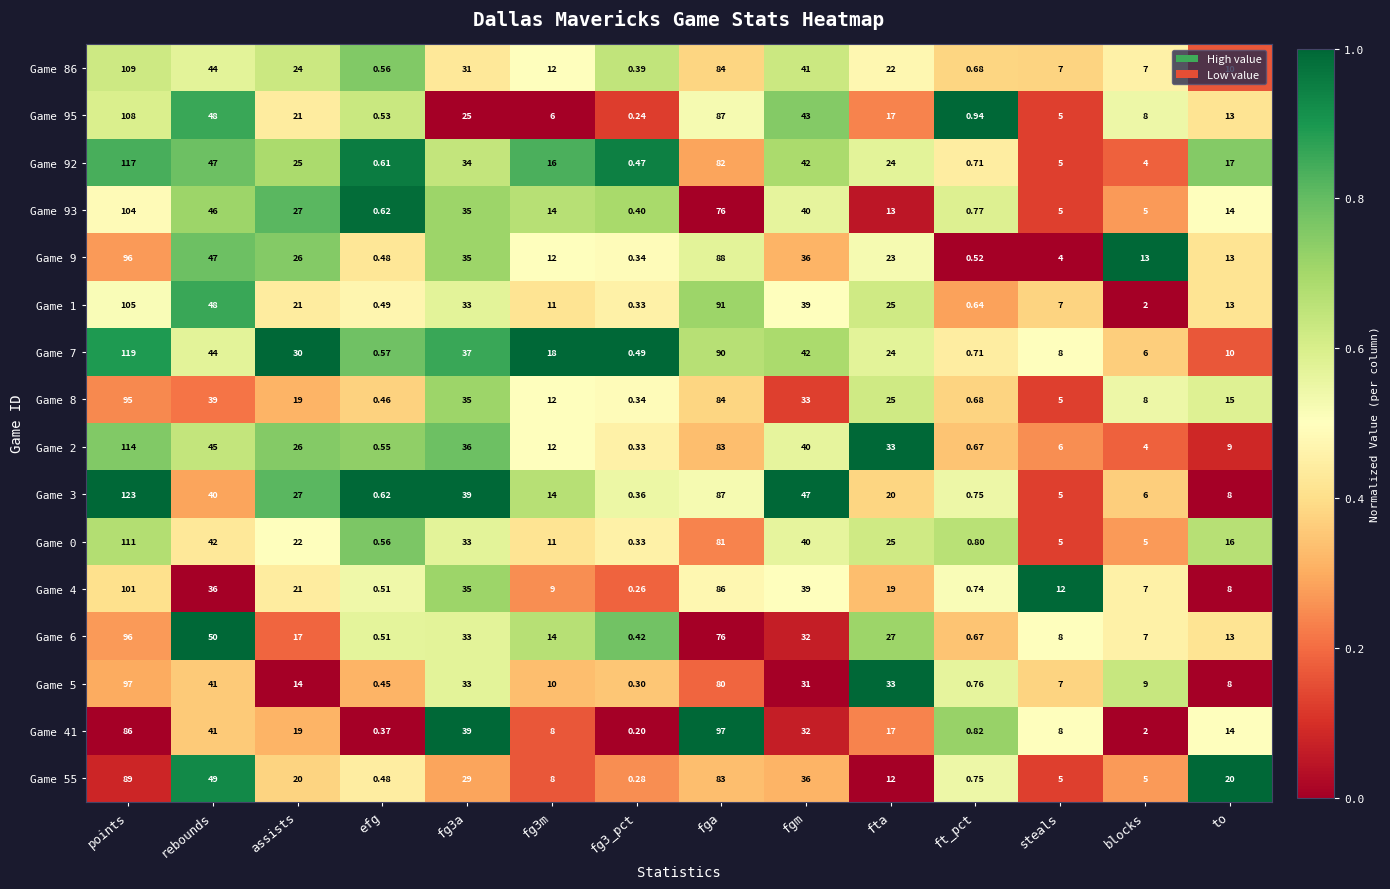

At which label does Game 8 reach its peak?

points